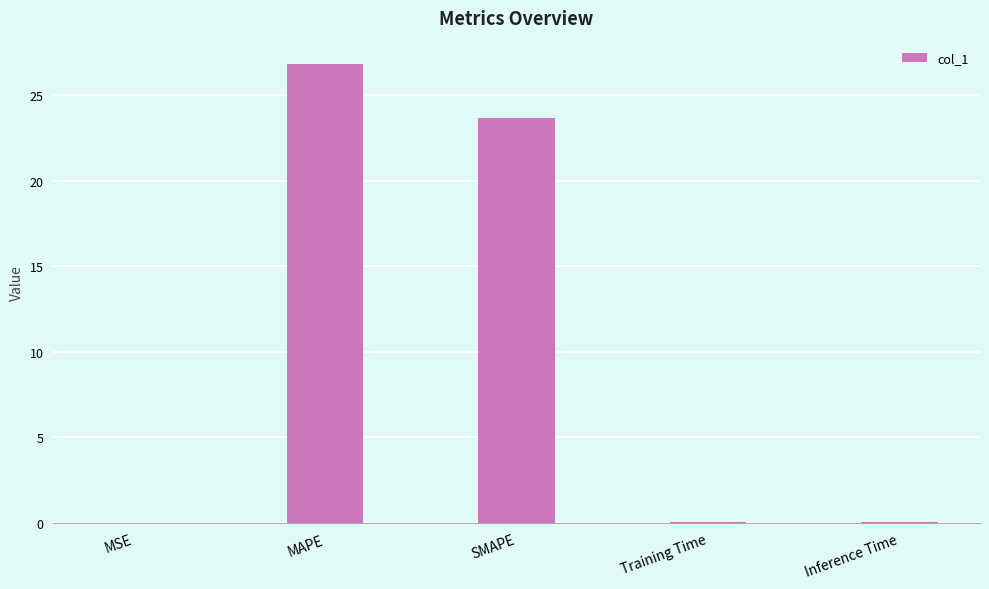

Which category has the highest value across all series?

MAPE